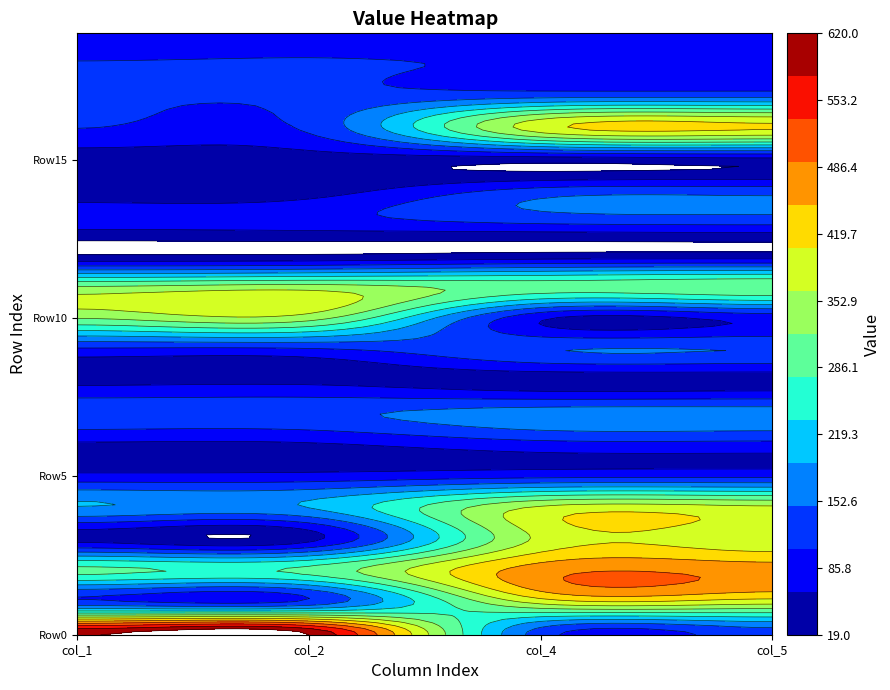

What is the minimum value shown in the chart?

19